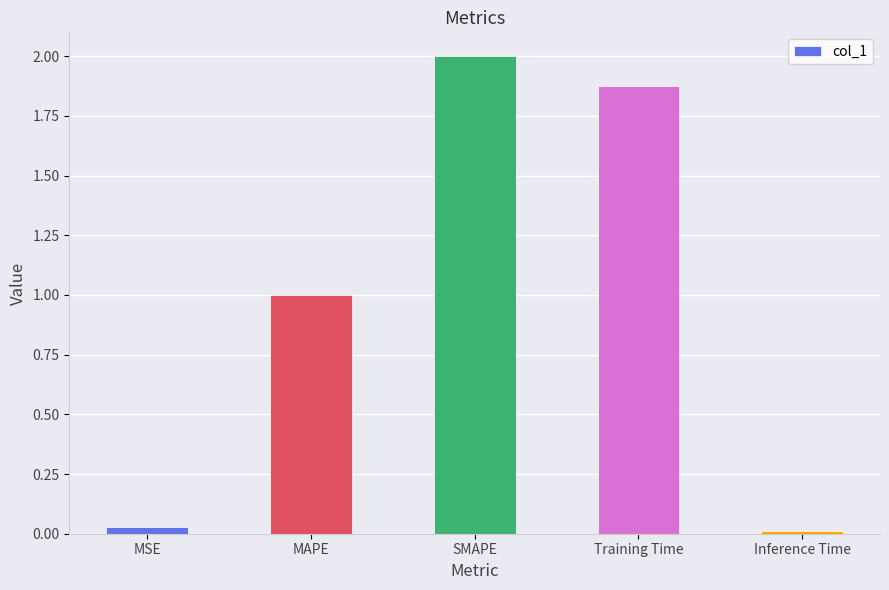

The value at Inference Time is 0.0. True or false?

True